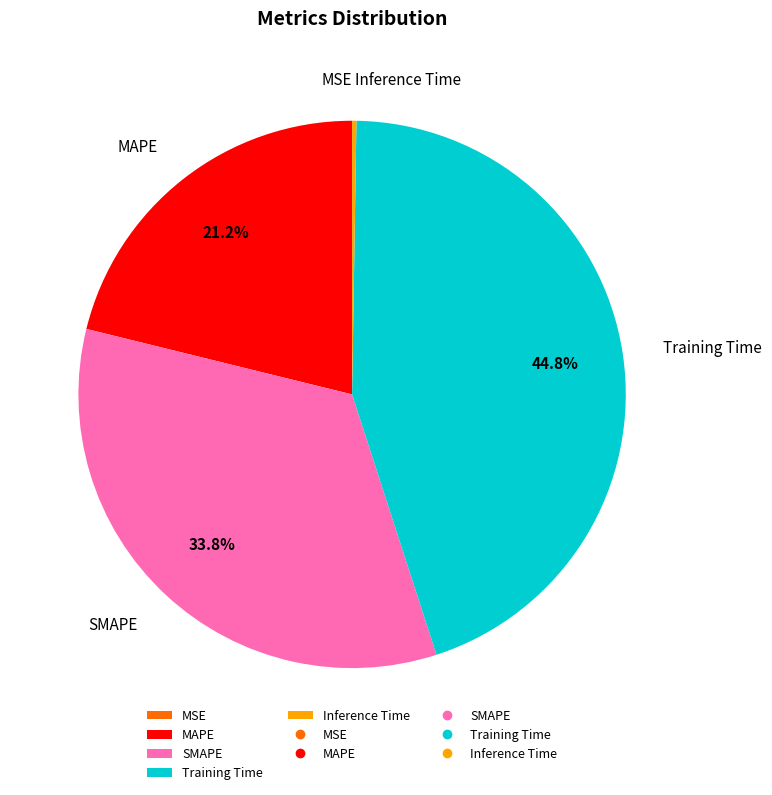

To the nearest percent, what portion does SMAPE represent?

34%